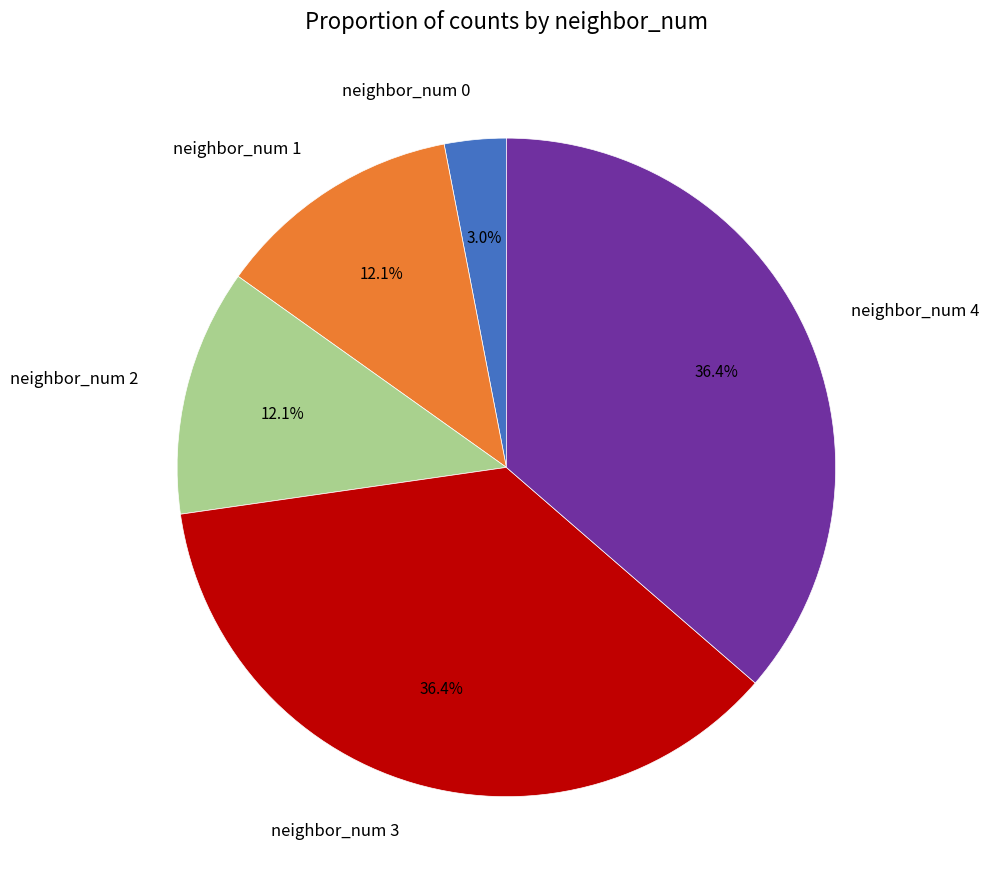

How much of the chart is everything except neighbor_num 2?

87.9%